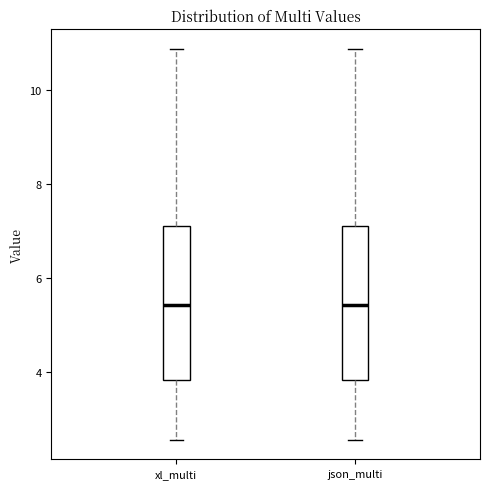

Where does the upper whisker of the box for xl_multi end on the y-axis? The values are not printed on the chart, so give them approximately, as read against the axis.

10.8